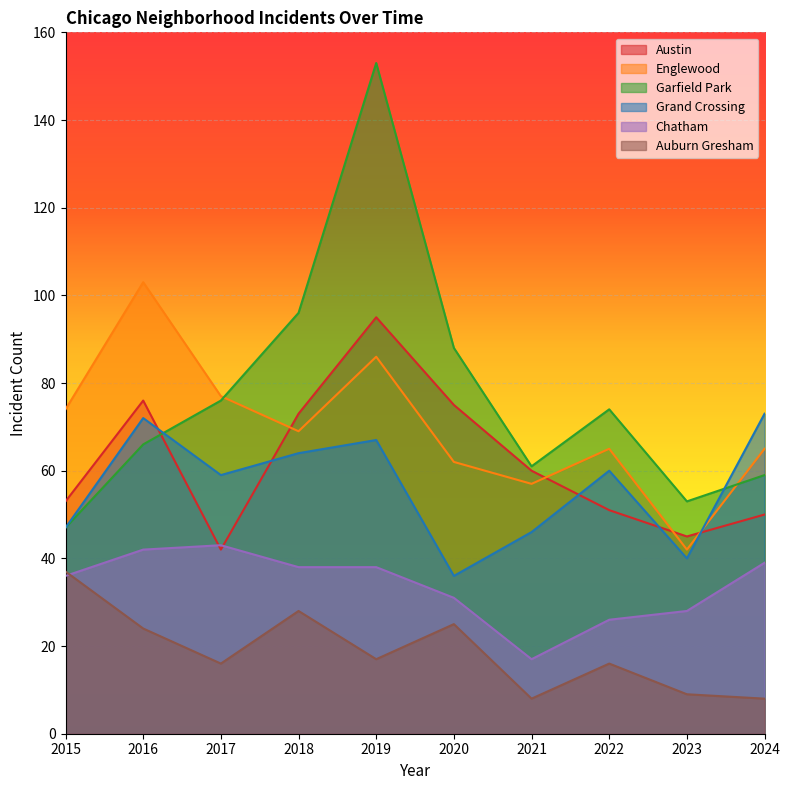

Which category has the lowest value in the Garfield Park series?

2015